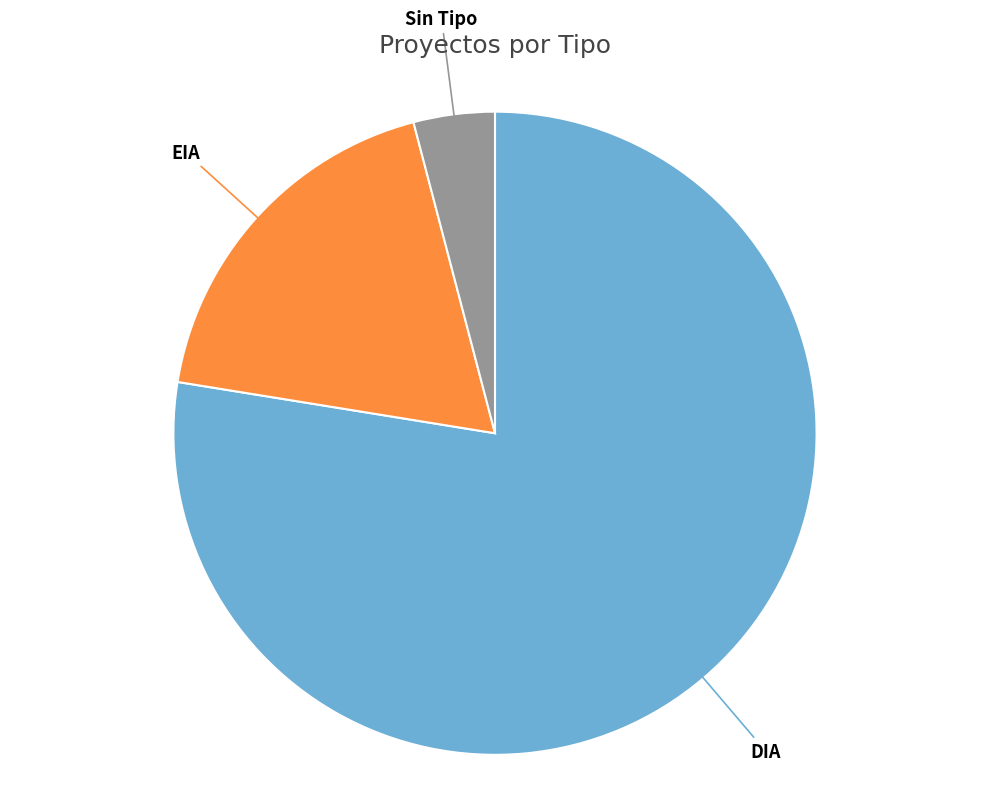

How many slices are in this pie chart?

3